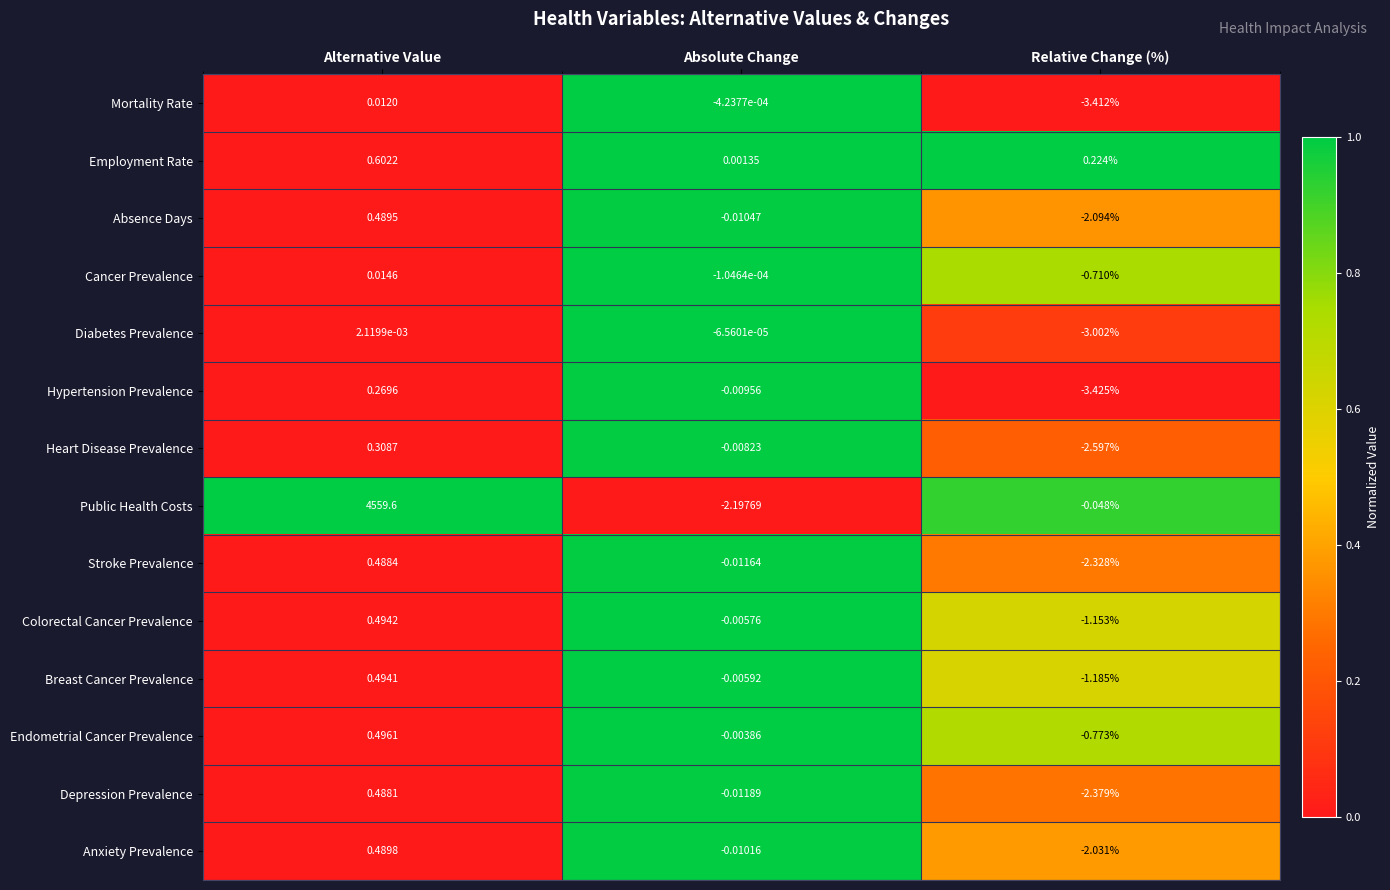

Where is Heart Disease Prevalence nearest to the value -1?

Absolute Change